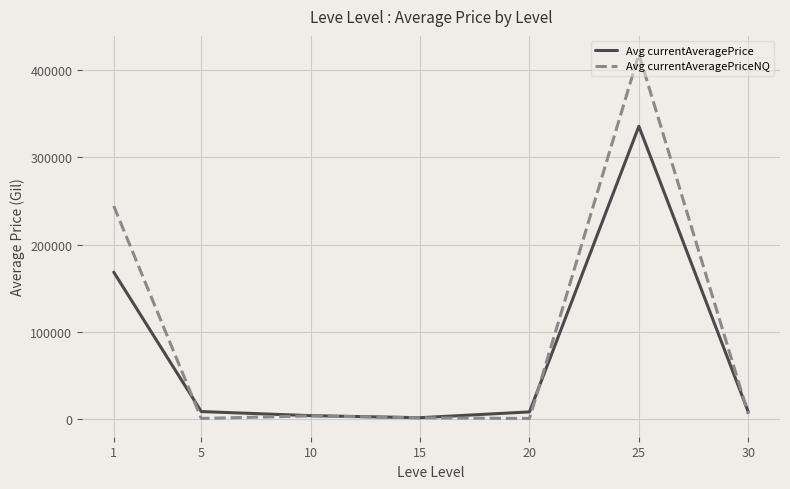

Which series changed the most between 1 and 30?

Avg currentAveragePriceNQ